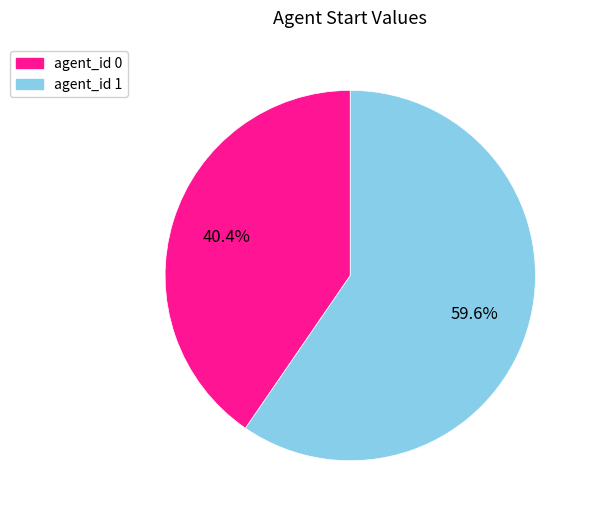

Is there any slice that represents more than half of the pie?

Yes